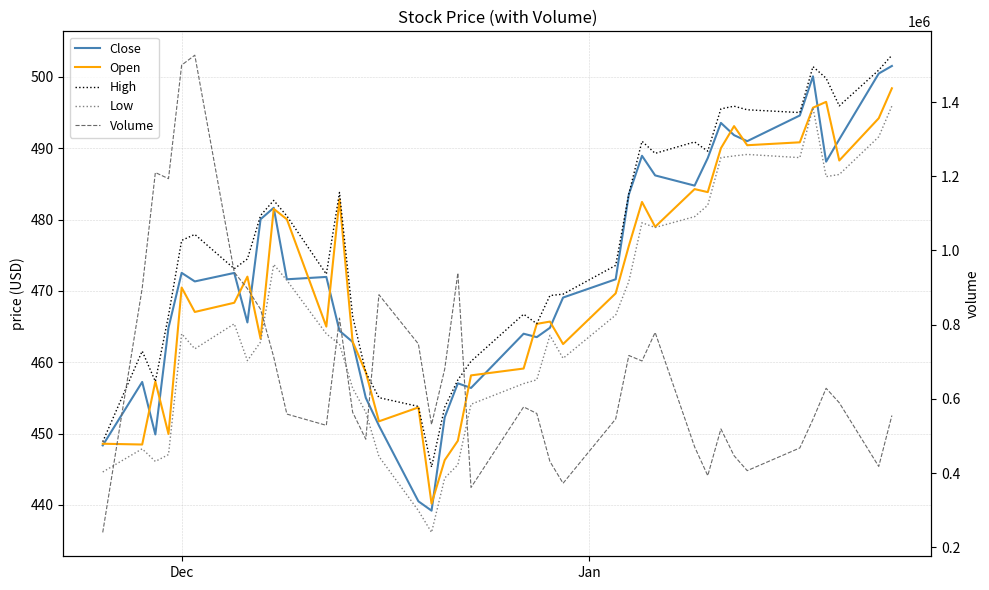

Reading left to right, transcribe all the data shown in this chart.

Close: 448.4	457.2	449.9	464.8	472.5	471.3	472.5	465.6	480.1	481.6	471.6	472.0	464.4	462.9	455.0	451.1	440.5	439.2	452.3	457.1	456.4	464.0	463.5	464.8	469.1	471.6	483.5	488.9	486.2	484.8	488.6	493.6	491.8	491.0	494.6	500.1	488.1	491.2	500.5	501.5
Open: 448.6	448.5	457.3	449.9	470.5	467.1	468.3	472.0	463.3	481.5	480.0	465.0	482.9	462.9	458.6	451.7	453.7	440.2	446.3	449.0	458.2	459.1	465.4	465.7	462.6	469.7	476.3	482.5	479.0	484.3	483.9	490.0	493.1	490.4	490.8	495.7	496.5	488.3	494.2	498.4
High: 448.9	461.6	457.3	466.6	477.1	477.9	473.1	474.5	480.6	482.7	480.5	472.4	483.8	466.5	458.6	455.0	453.8	445.3	453.7	457.5	460.1	466.7	465.4	469.4	469.6	473.6	483.6	491.0	489.3	490.9	489.6	495.5	495.9	495.4	495.0	501.4	499.8	495.9	500.9	503.0
Low: 444.6	447.9	446.1	447.1	464.0	461.9	465.4	460.2	462.8	473.7	471.5	464.0	462.5	456.4	453.0	446.8	439.2	436.1	443.8	445.6	454.1	457.0	457.5	463.8	460.6	466.6	471.3	479.6	478.9	480.4	482.0	488.7	488.9	489.1	488.7	495.7	486.0	486.3	491.6	495.9
Volume: 240000.0	898200.0	1210100.0	1193600.0	1499700.0	1526400.0	941300.0	897100.0	841500.0	712700.0	559000.0	528600.0	817700.0	564000.0	491300.0	880800.0	748000.0	530800.0	680200.0	939200.0	361100.0	578300.0	560700.0	431200.0	372500.0	545800.0	716900.0	702200.0	779100.0	470700.0	393000.0	519000.0	446800.0	406500.0	467700.0	544800.0	628500.0	589500.0	417800.0	555100.0